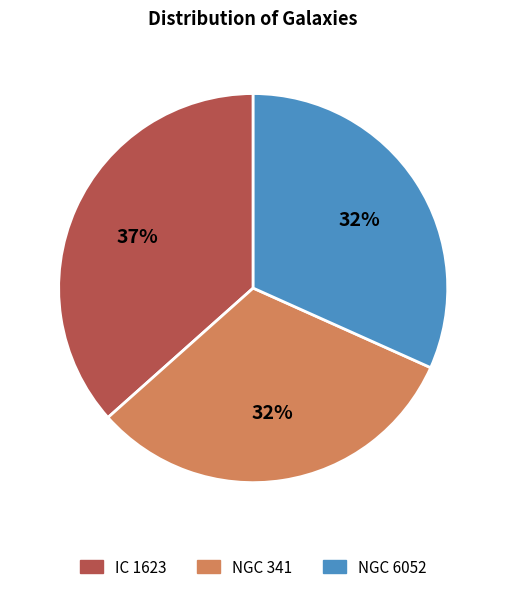

How many slices are in this pie chart?

3